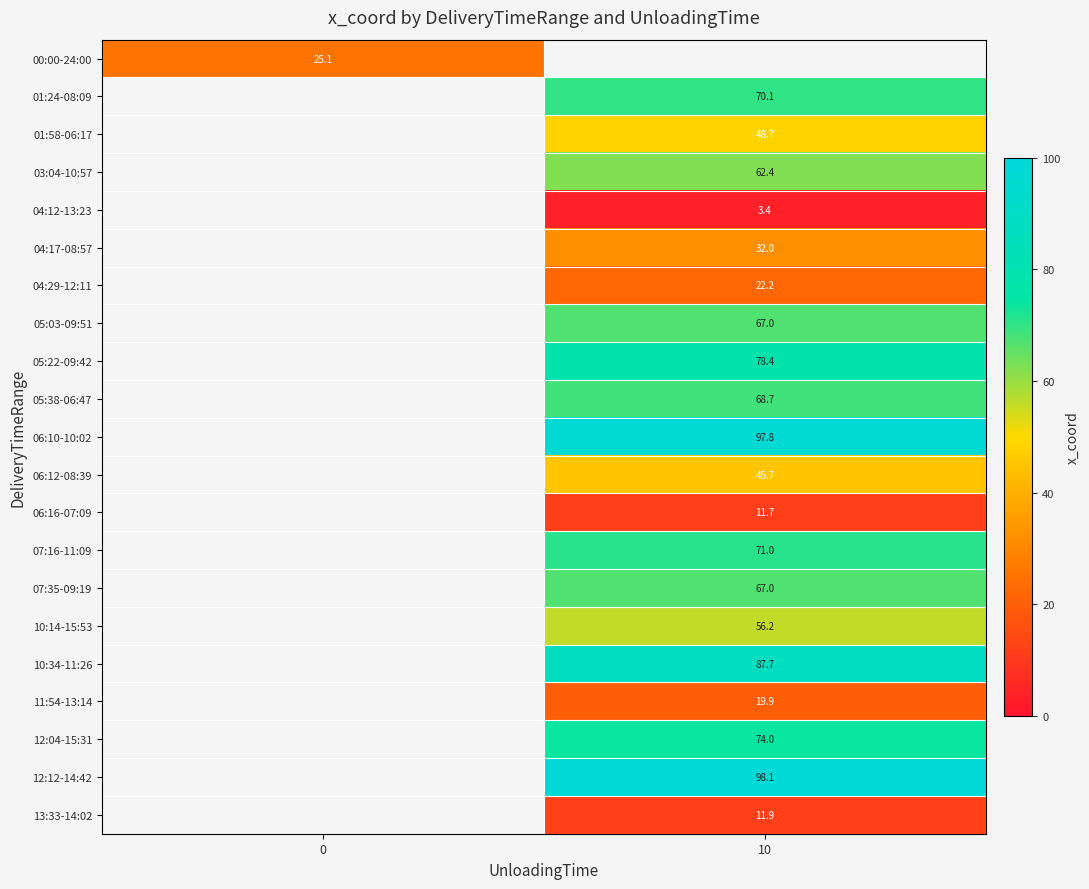

Between 0 and 10, which is larger?

10